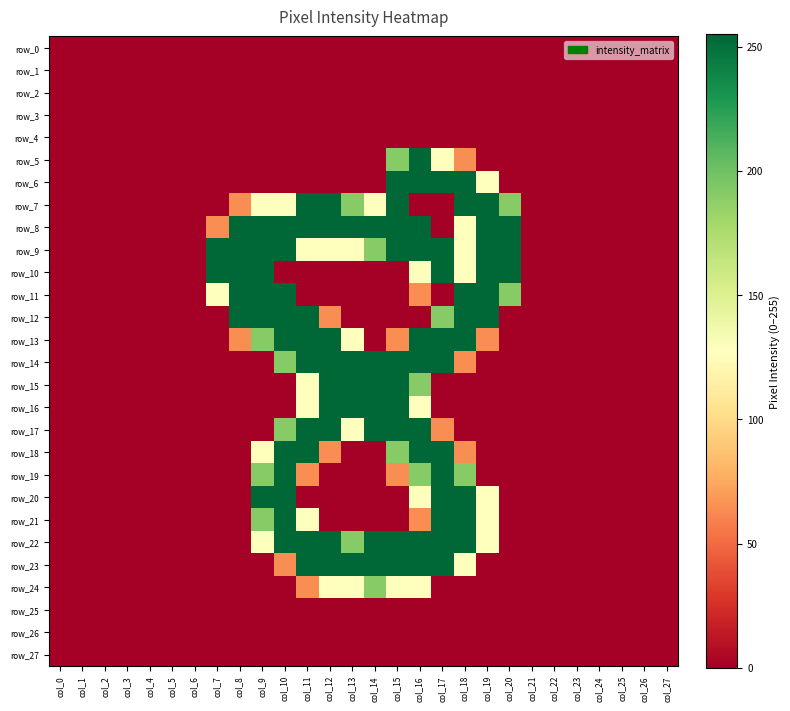

At which category is the sum across all series the highest?

col_16